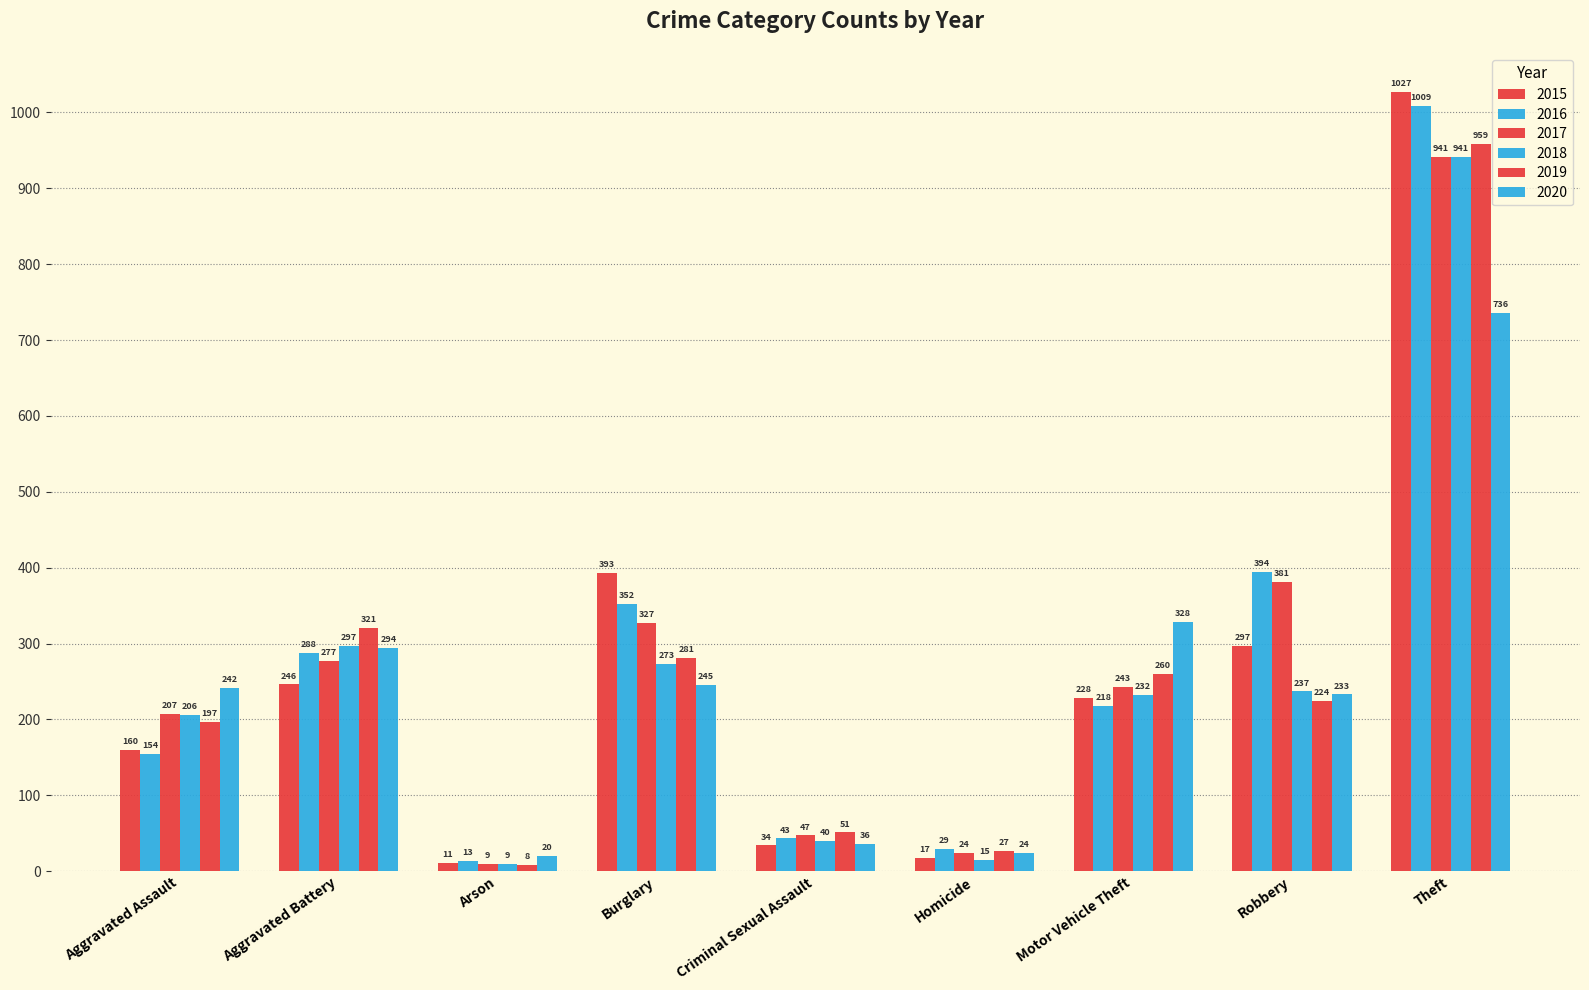

How many values in the 2017 series are below 243?

4